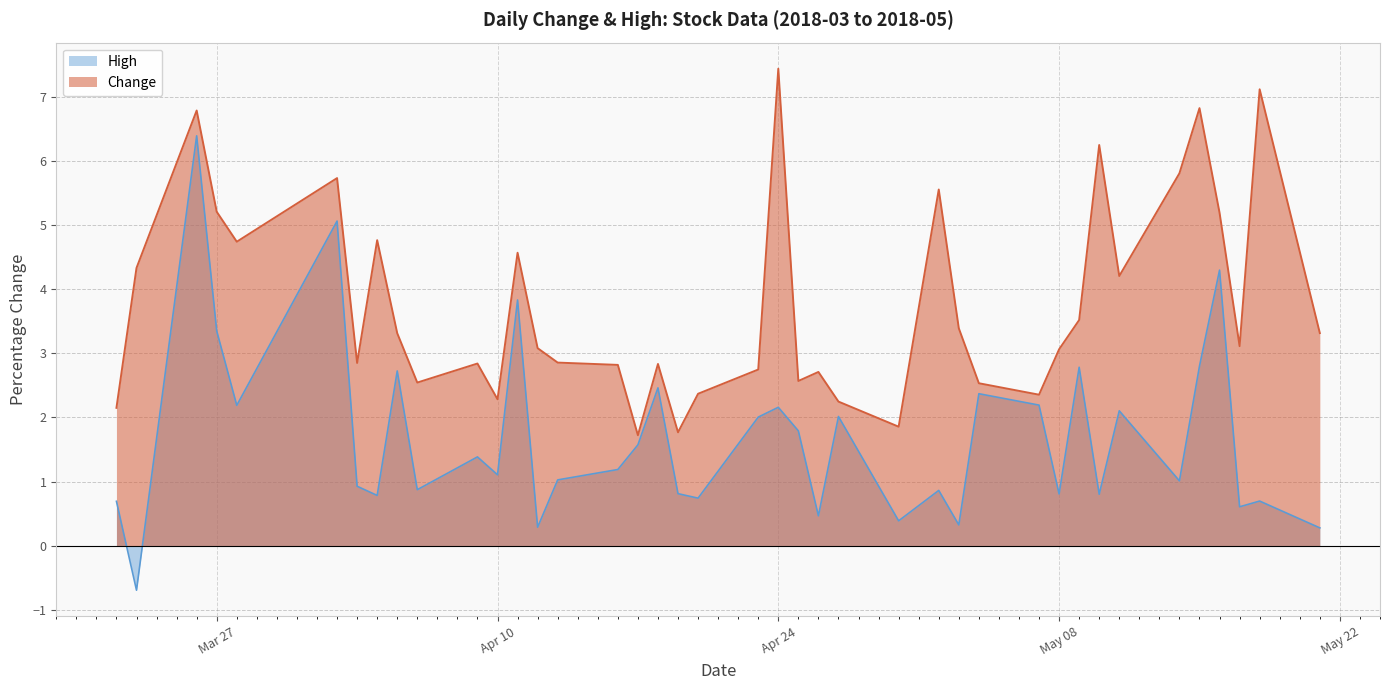

The Change series shows 2.4 at 2018-04-17. True or false?

False